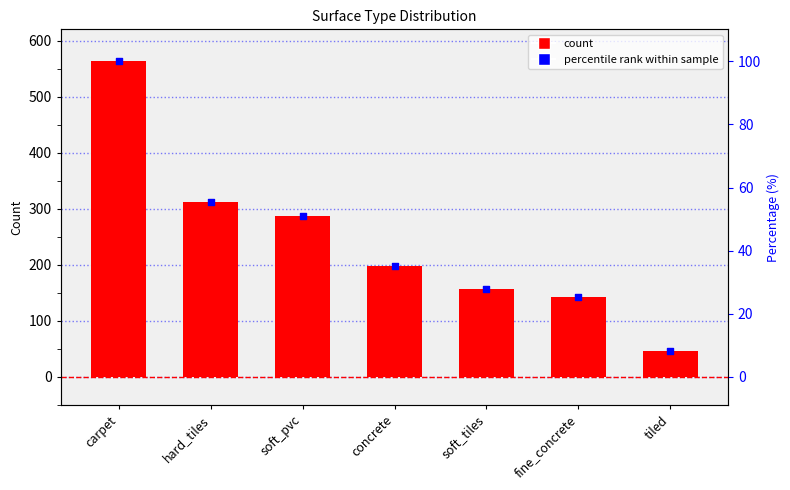

What are all the series names shown in the legend?

count, percentile rank